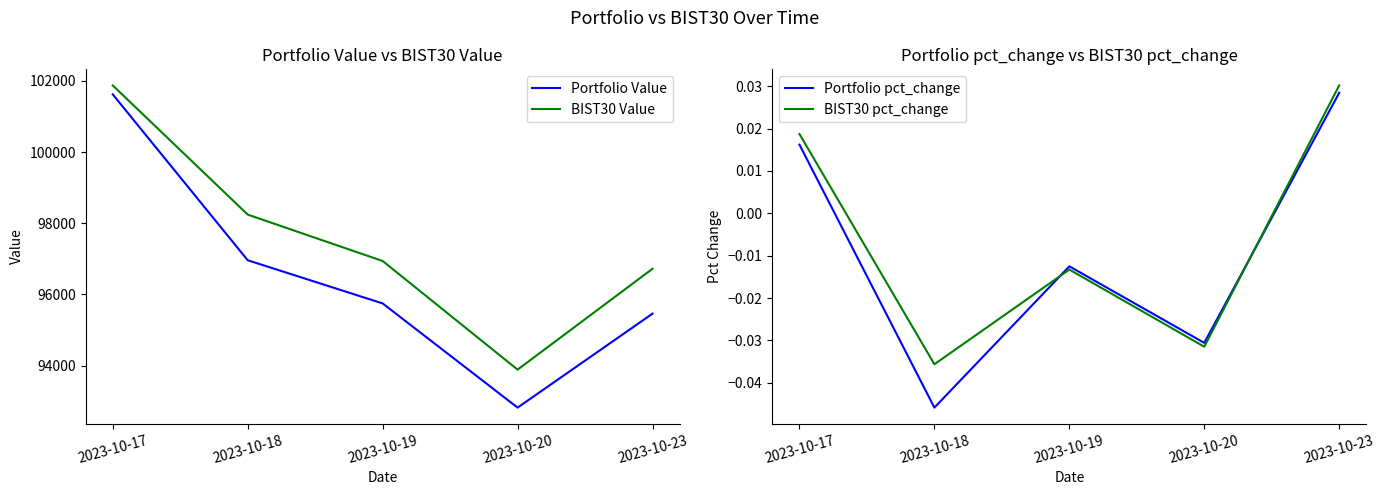

What is the spread (max minus min) of values at 2023-10-20?

93885.6